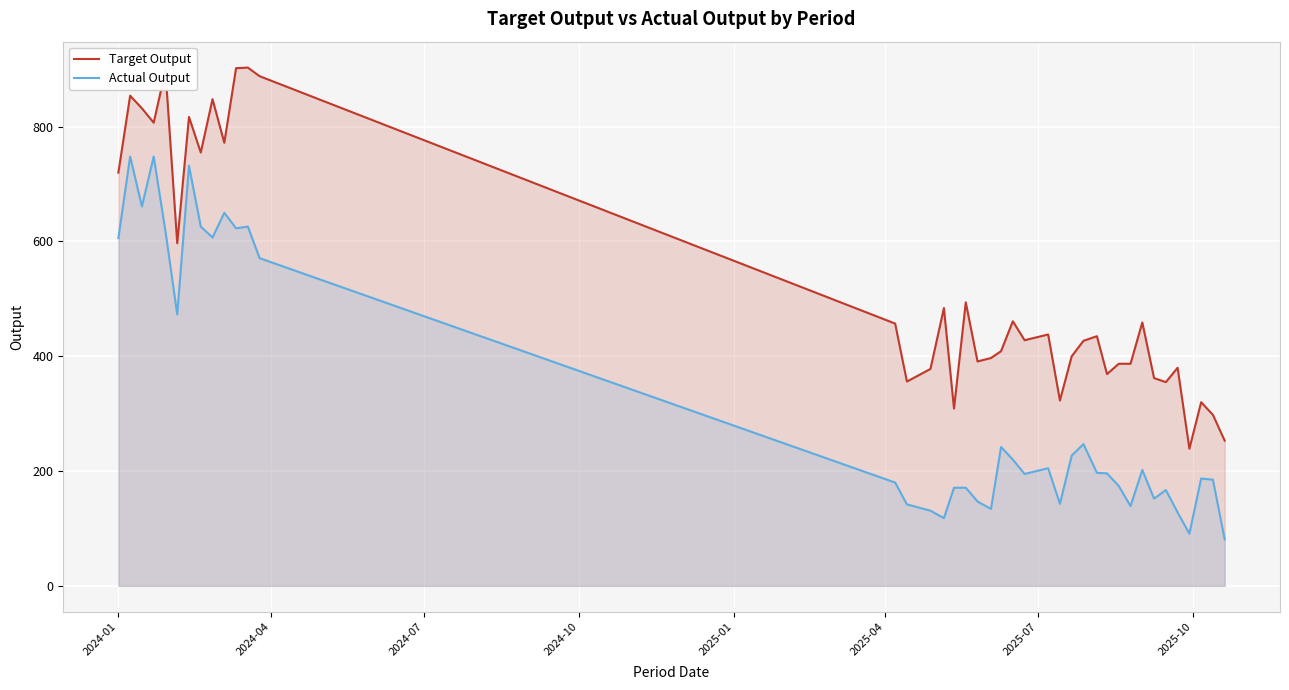

Rank the series by their average value, from highest to lowest.

Target Output, Actual Output